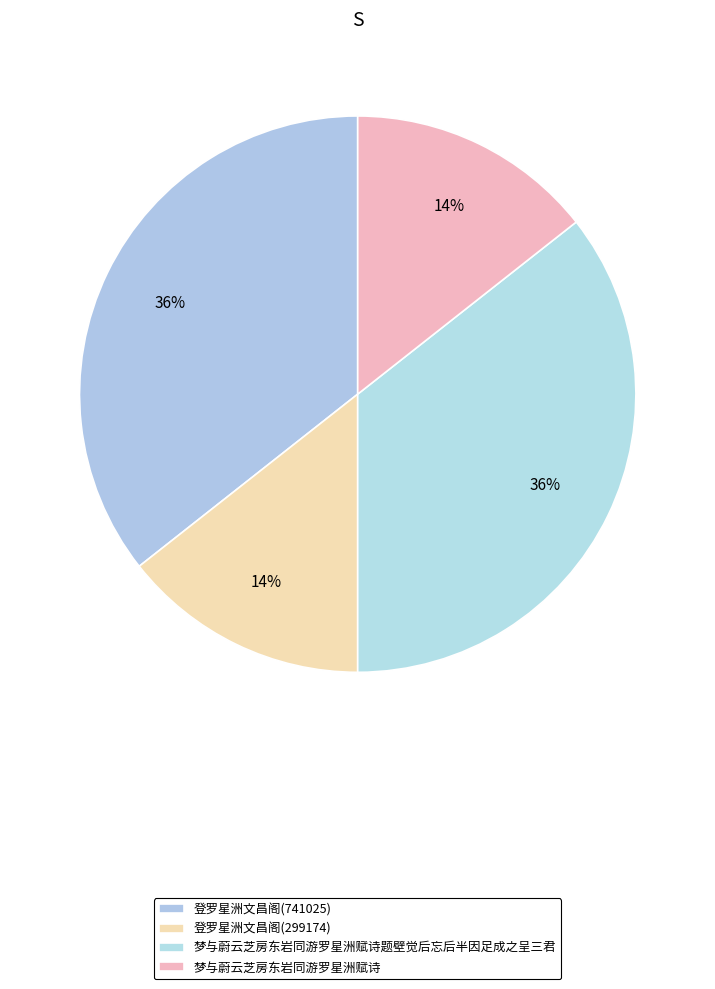

Does 登罗星洲文昌阁(741025) account for over 50% of the chart?

No